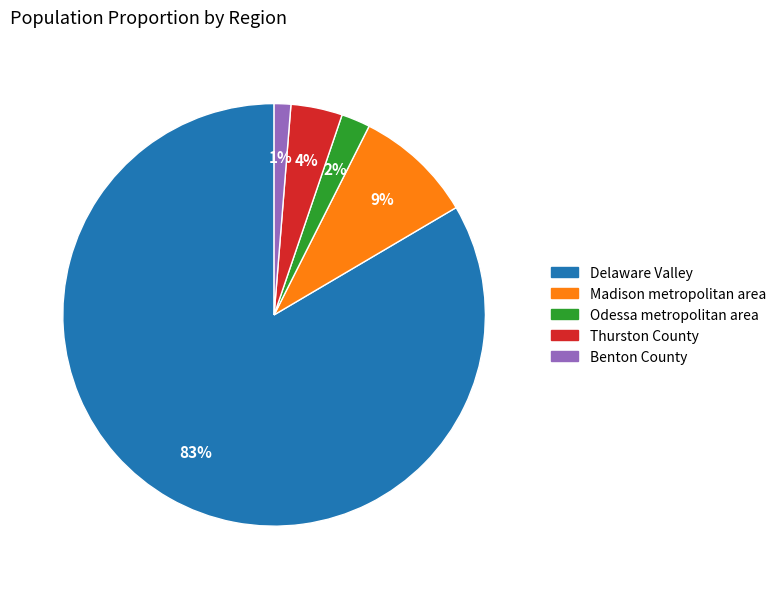

How many slices are in this pie chart?

5